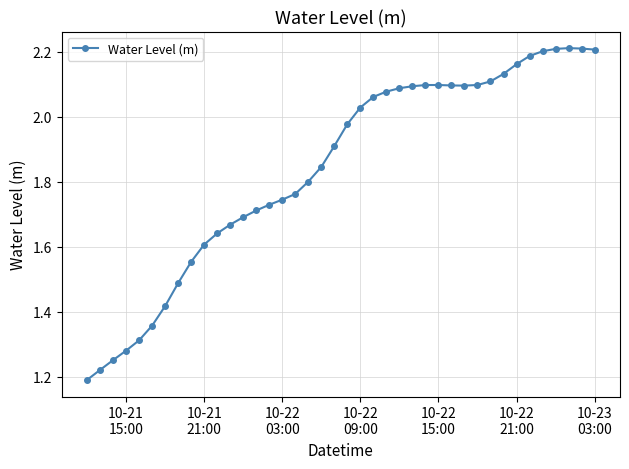

What is the difference between the maximum and minimum values?

1.0